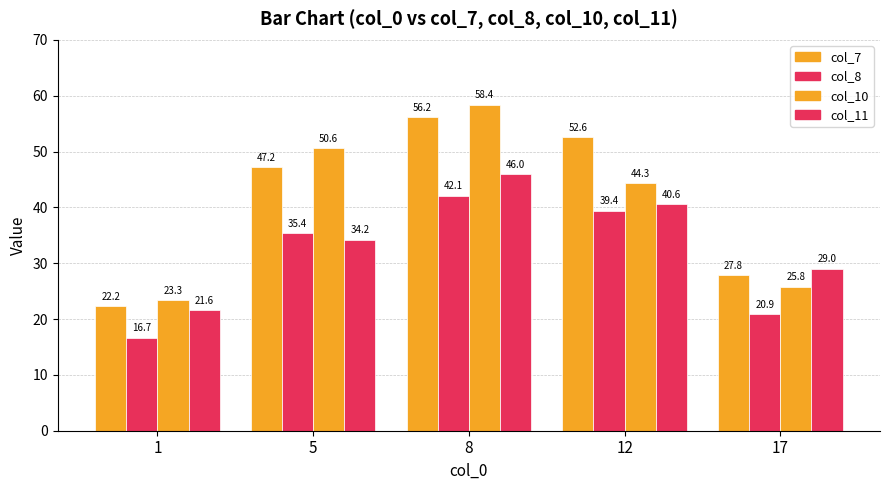

What is the difference between the maximum and minimum values in the col_7 series?

33.9